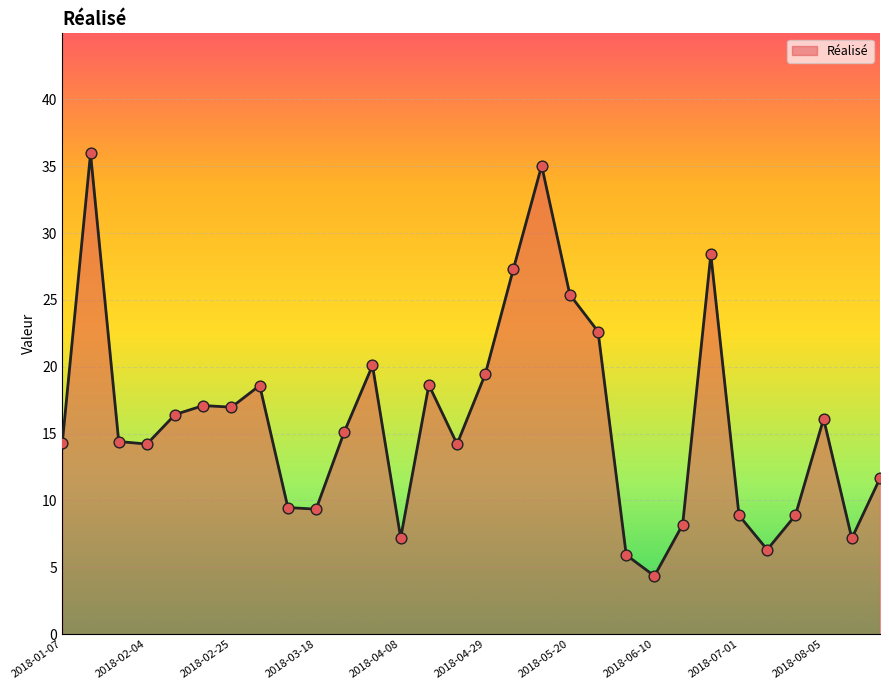

What is the greatest value displayed?

36.0